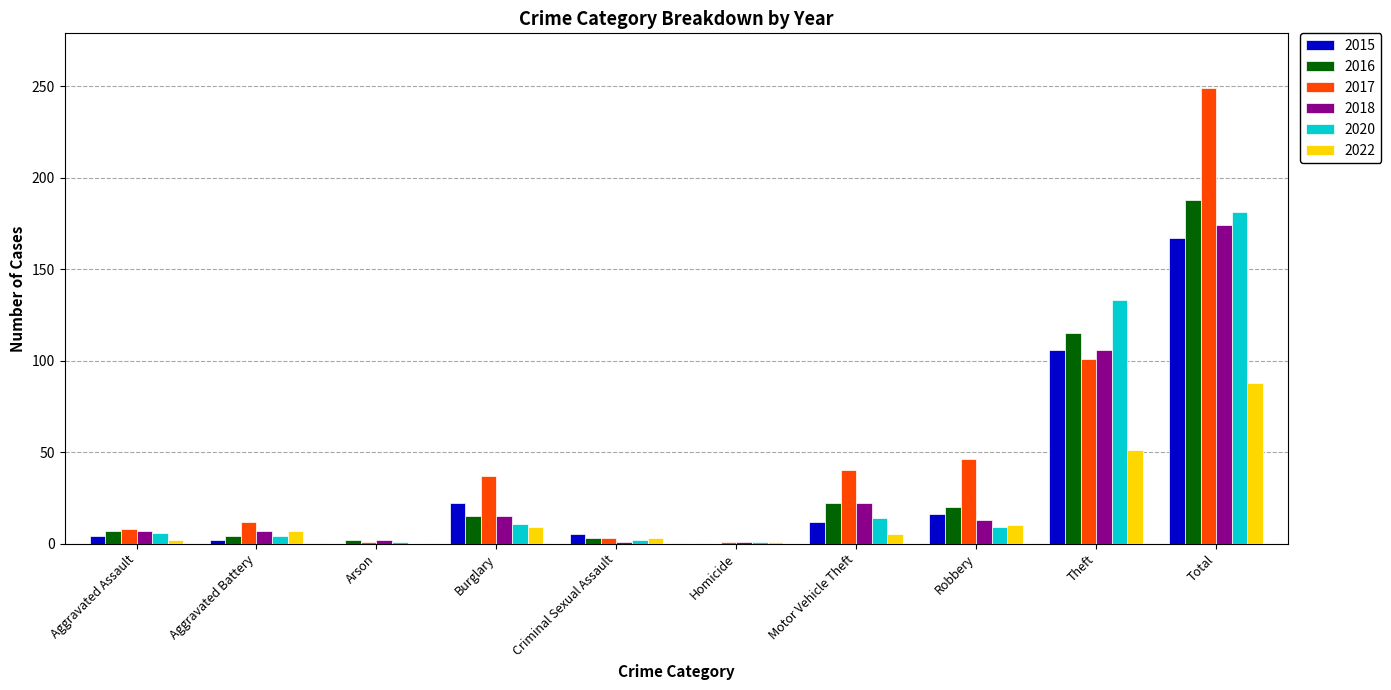

Count the number of data series in this chart.

6